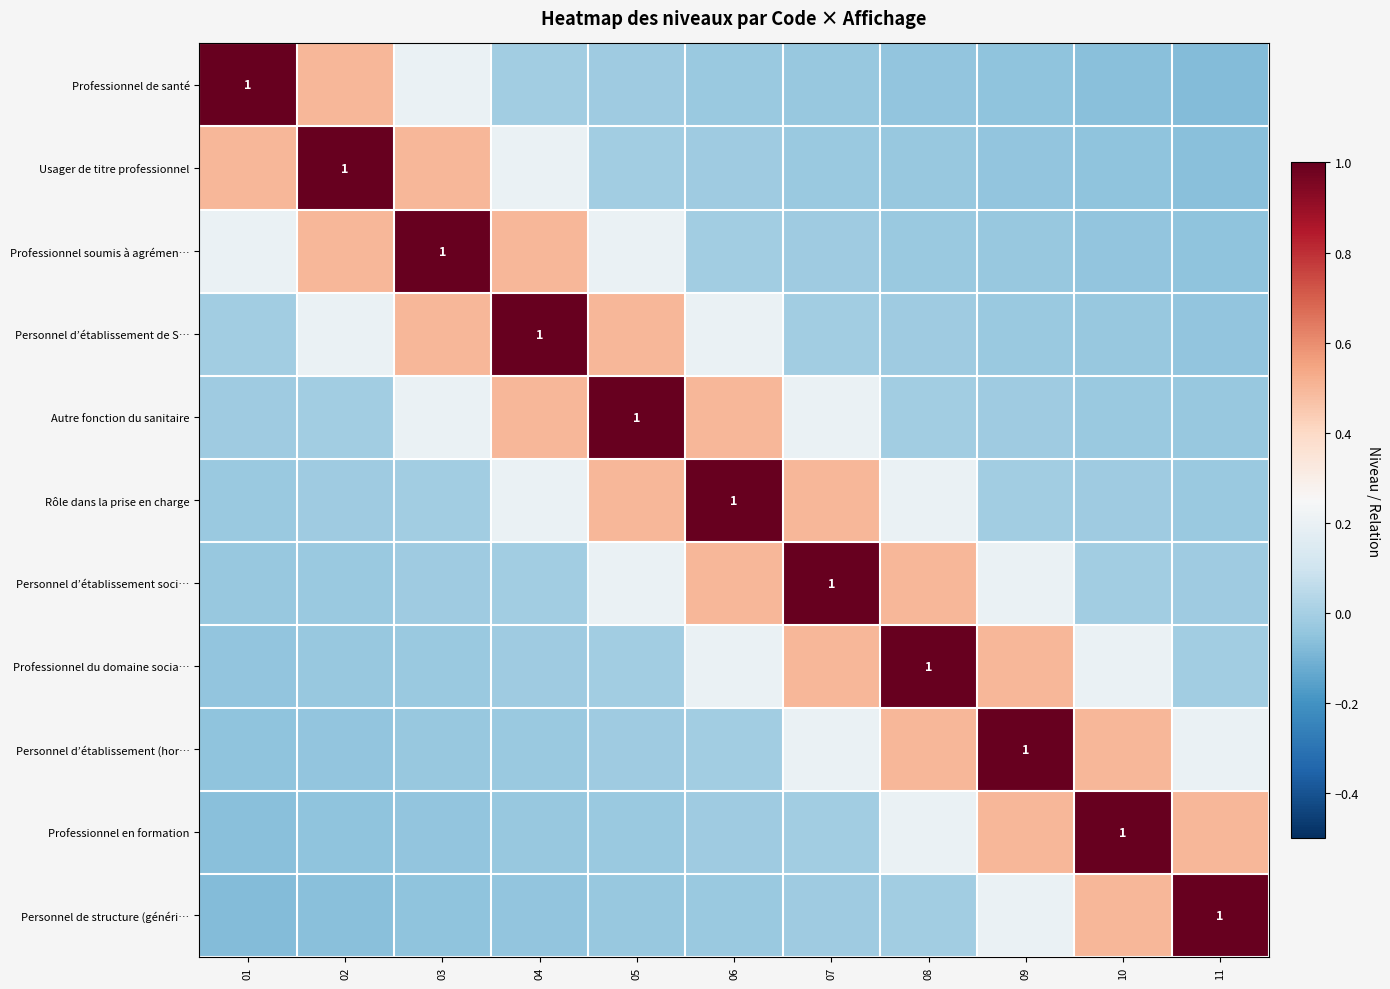

Rank the series at 02 from highest to lowest value.

Usager de titre professionnel, Professionnel de santé, Professionnel soumis à agrémen…, Personnel d’établissement de S…, Autre fonction du sanitaire, Rôle dans la prise en charge, Personnel d’établissement soci…, Professionnel du domaine socia…, Personnel d’établissement (hor…, Professionnel en formation, Personnel de structure (généri…